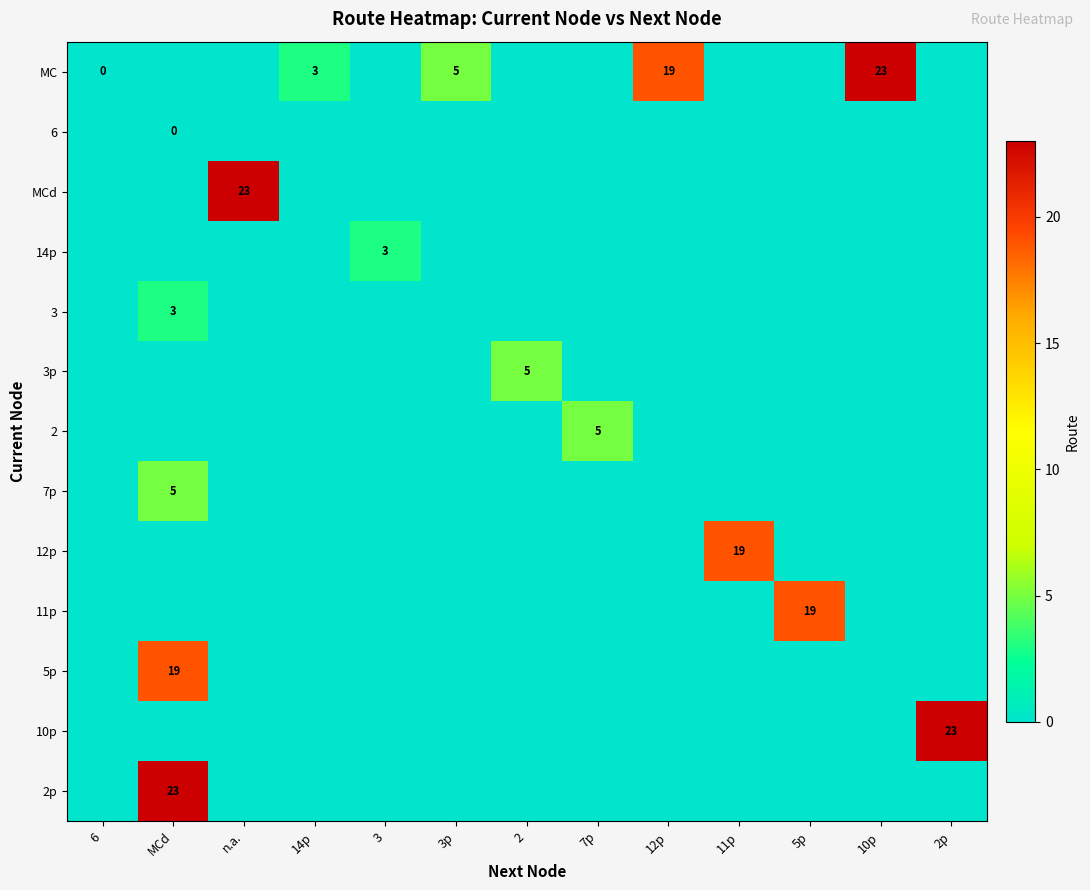

Which series has the largest total across all categories?

row_0